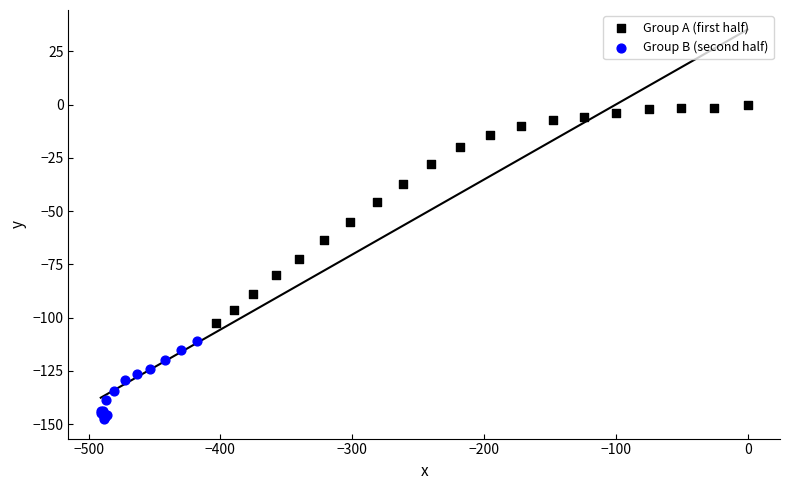

Which series has the largest Y range (max minus min)?

Group A (first half)